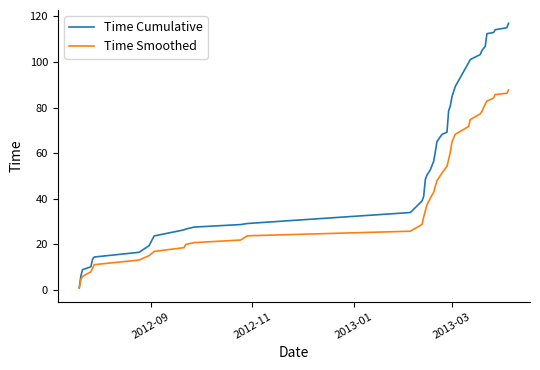

List the series in order of their overall mean, highest first.

Time Cumulative, Time Smoothed